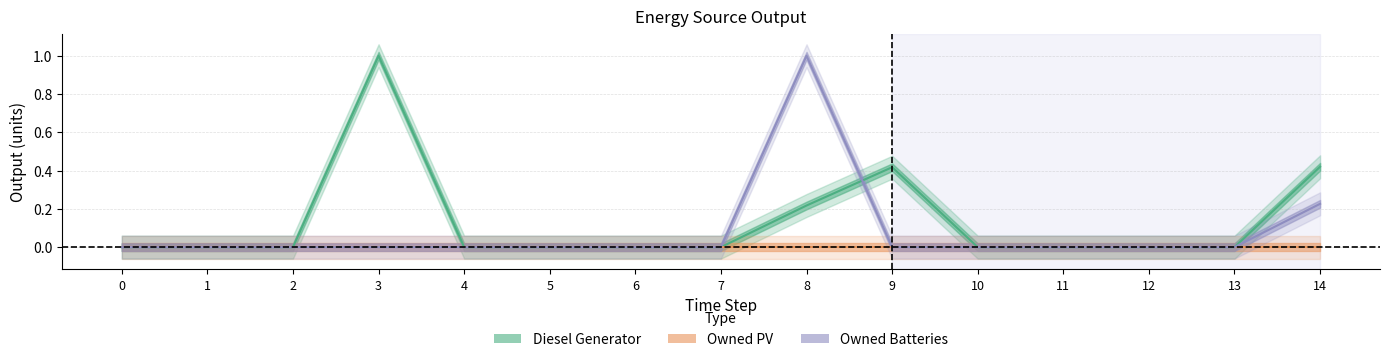

Reading left to right, extract all data points from this chart.

Diesel Generator: 0=0.0	1=0.0	2=0.0	3=1.0	4=0.0	5=0.0	6=0.0	7=0.0	8=0.2	9=0.4	10=0.0	11=0.0	12=0.0	13=0.0	14=0.4
Owned PV: 0=0.0	1=0.0	2=0.0	3=0.0	4=0.0	5=0.0	6=0.0	7=0.0	8=0.0	9=0.0	10=0.0	11=0.0	12=0.0	13=0.0	14=0.0
Owned Batteries: 0=0.0	1=0.0	2=0.0	3=0.0	4=0.0	5=0.0	6=0.0	7=0.0	8=1.0	9=0.0	10=0.0	11=0.0	12=0.0	13=0.0	14=0.2